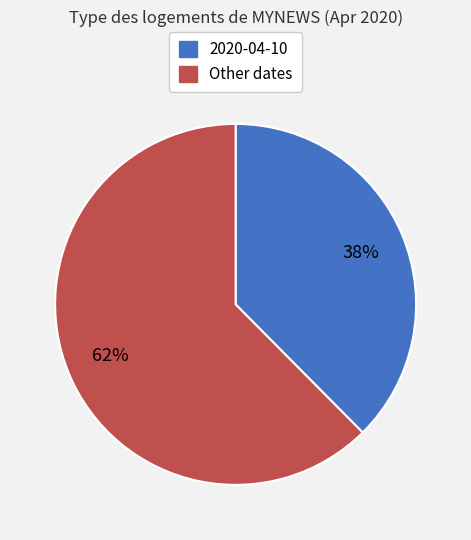

Is there any slice that represents more than half of the pie?

Yes